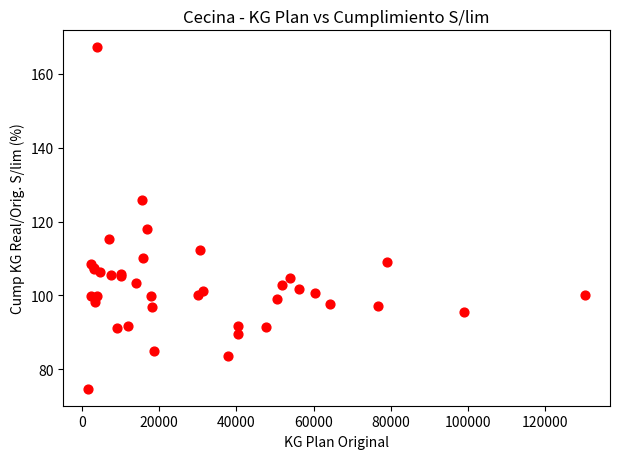

What Y value in the scatter plot is closest to 120?

118.1